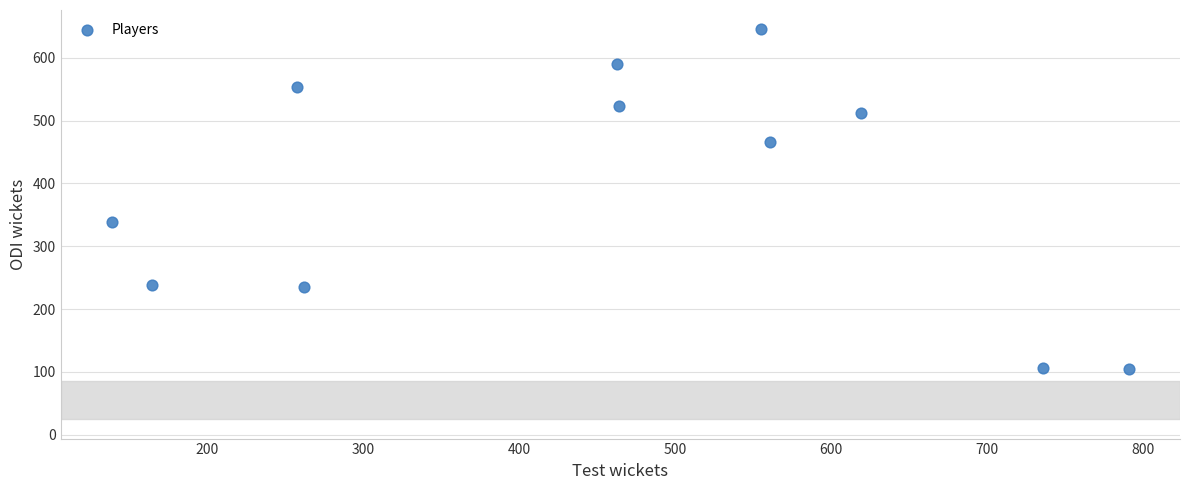

What is the average X value?

456